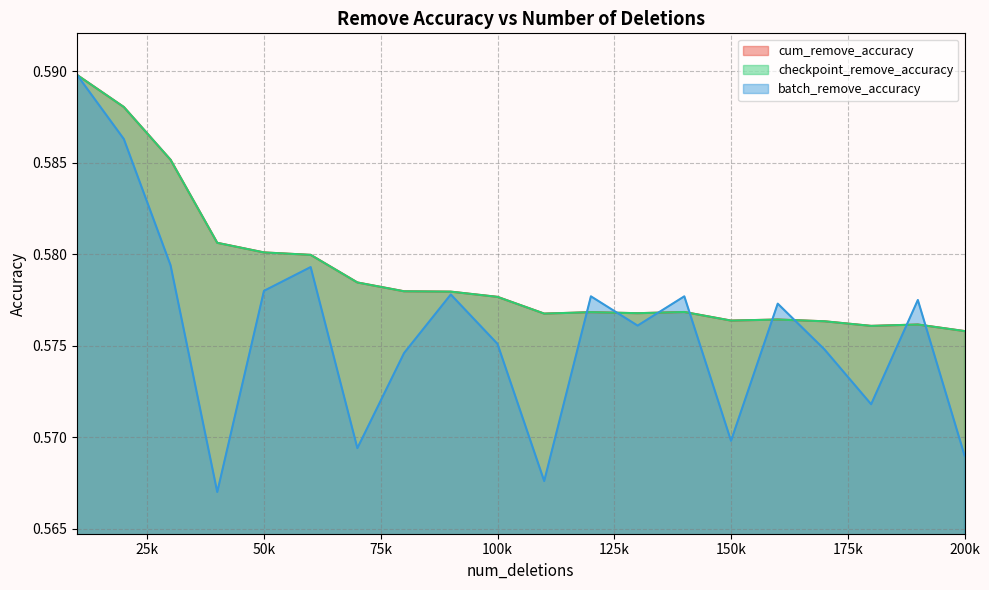

What is the sum of the cum_remove_accuracy values at 30000 and 80000?

1.2